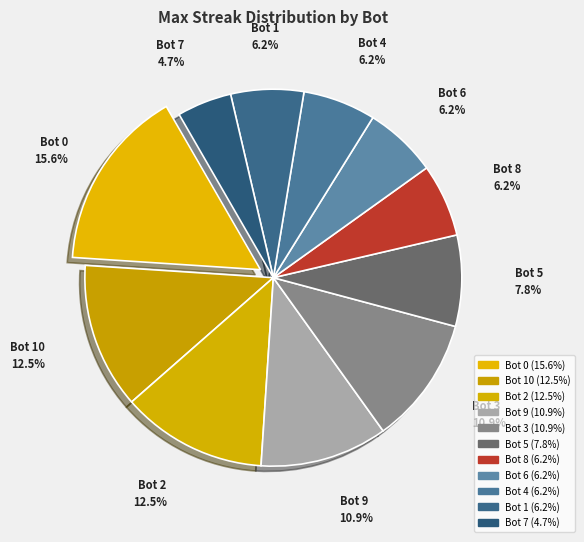

What is the total percentage of Bot 9 and Bot 8?

17.2%